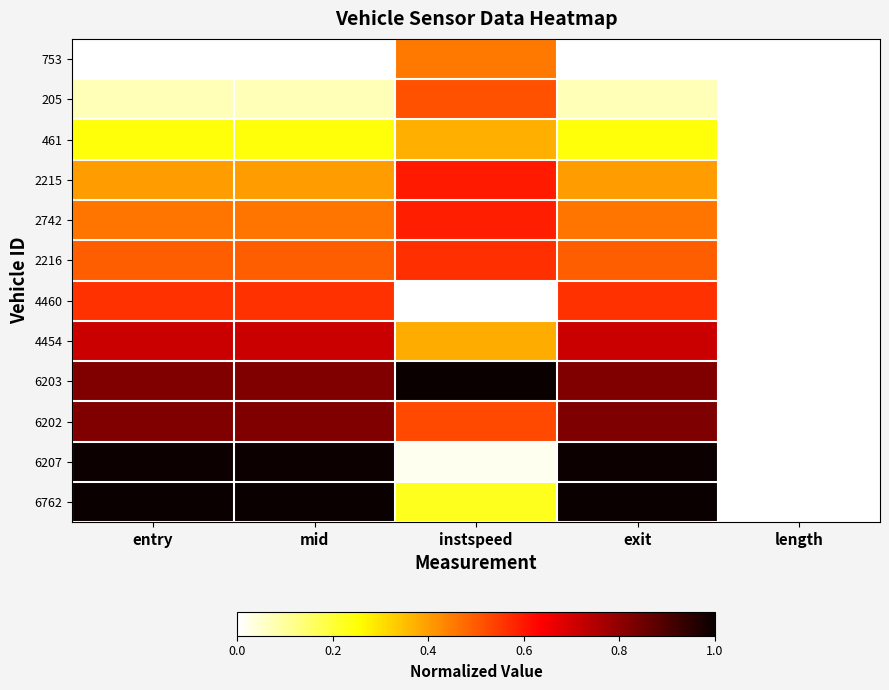

Reading left to right, extract all data points from this chart.

753: entry=0.0	mid=0.0	instspeed=0.5	exit=0.0	length=0.0
205: entry=0.1	mid=0.1	instspeed=0.5	exit=0.1	length=0.0
461: entry=0.2	mid=0.2	instspeed=0.4	exit=0.2	length=0.0
2215: entry=0.4	mid=0.4	instspeed=0.6	exit=0.4	length=0.0
2742: entry=0.5	mid=0.5	instspeed=0.6	exit=0.5	length=0.0
2216: entry=0.5	mid=0.5	instspeed=0.6	exit=0.5	length=0.0
4460: entry=0.6	mid=0.6	instspeed=0.0	exit=0.6	length=0.0
4454: entry=0.7	mid=0.7	instspeed=0.4	exit=0.7	length=0.0
6203: entry=0.8	mid=0.8	instspeed=1.0	exit=0.8	length=0.0
6202: entry=0.8	mid=0.8	instspeed=0.5	exit=0.8	length=0.0
6207: entry=1.0	mid=1.0	instspeed=0.0	exit=1.0	length=0.0
6762: entry=1.0	mid=1.0	instspeed=0.2	exit=1.0	length=0.0